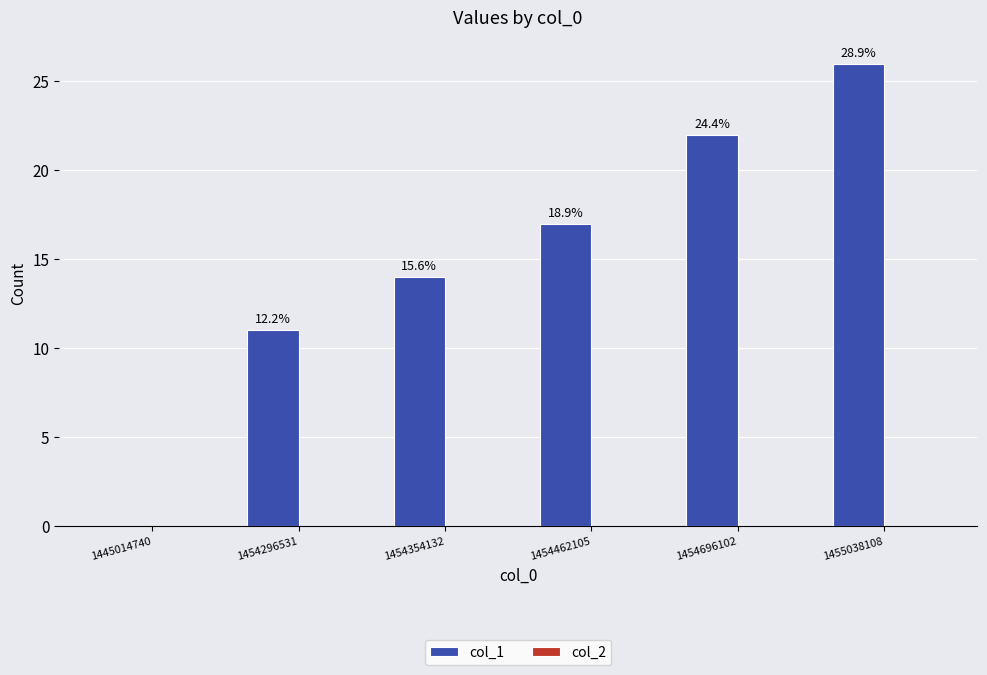

Are the bars horizontal?

No